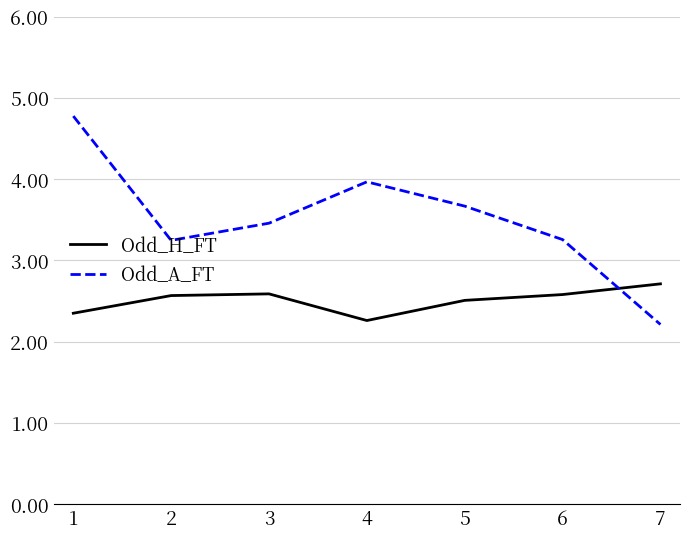

How many times do Odd_H_FT and Odd_A_FT cross each other?

1